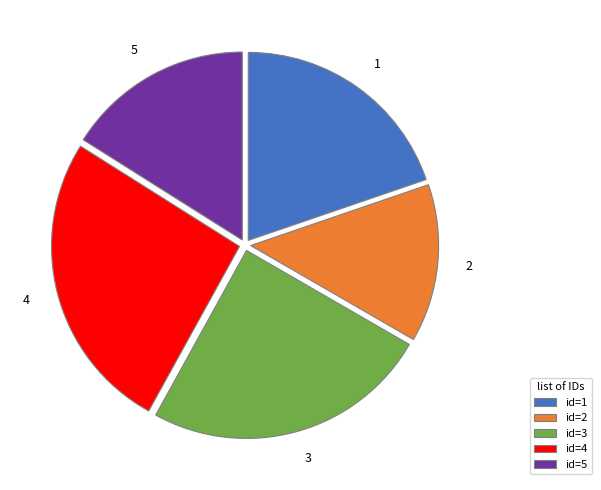

How many slices are in this pie chart?

5